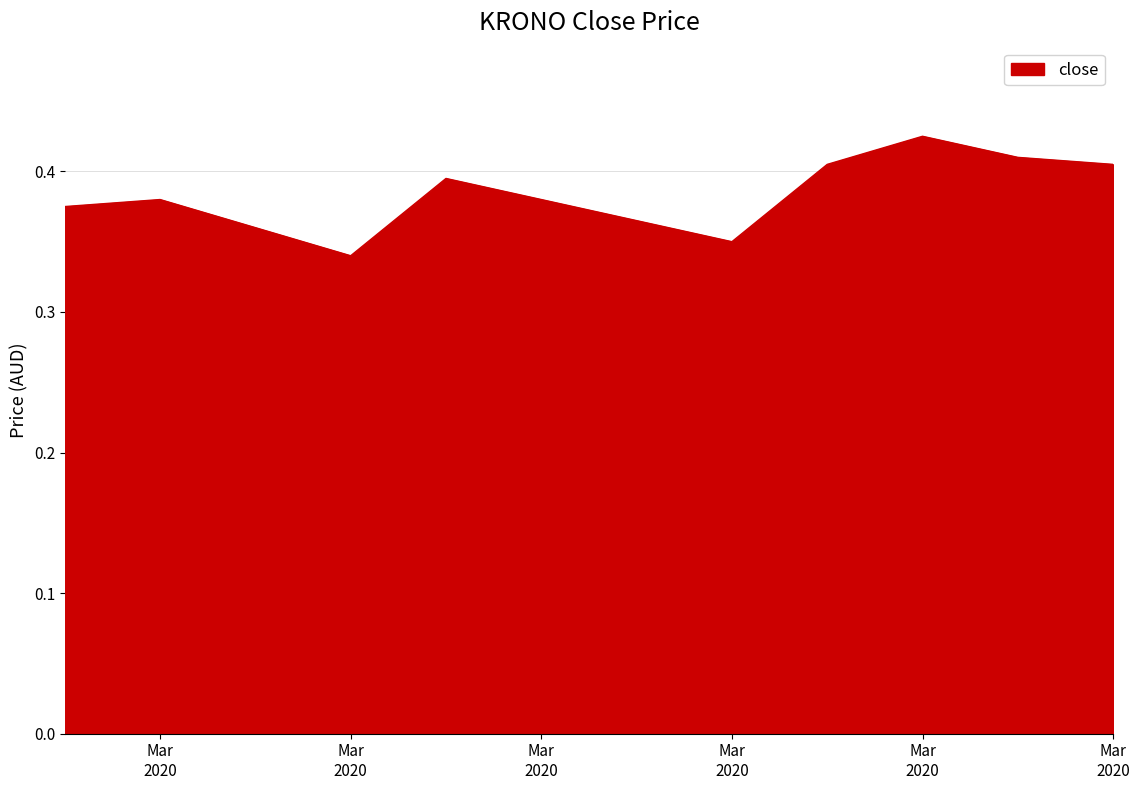

Count the number of categories in the chart.

10